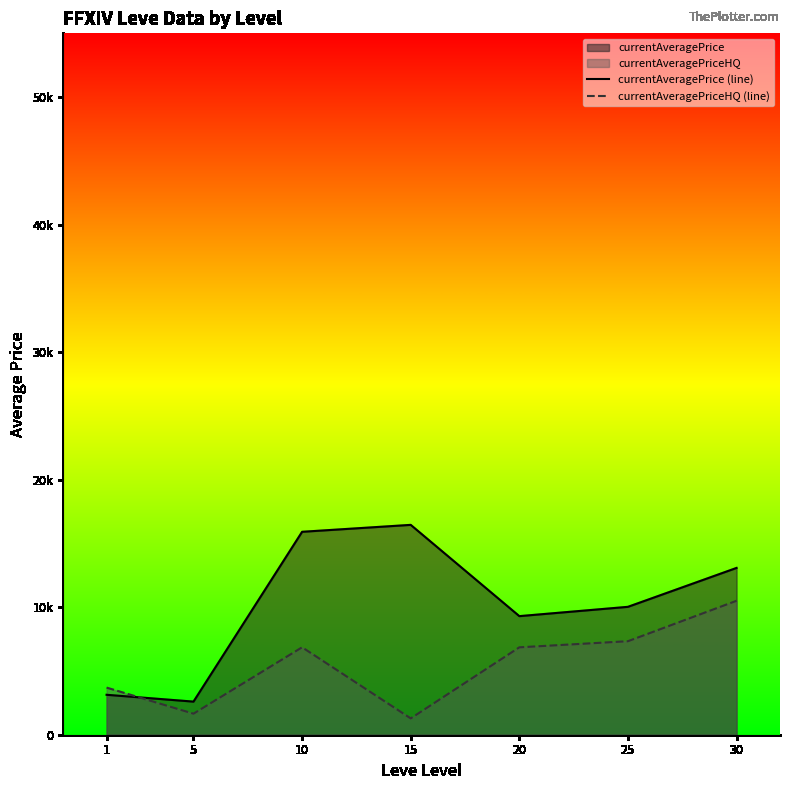

What is the total value across all series at 15?

17736.8